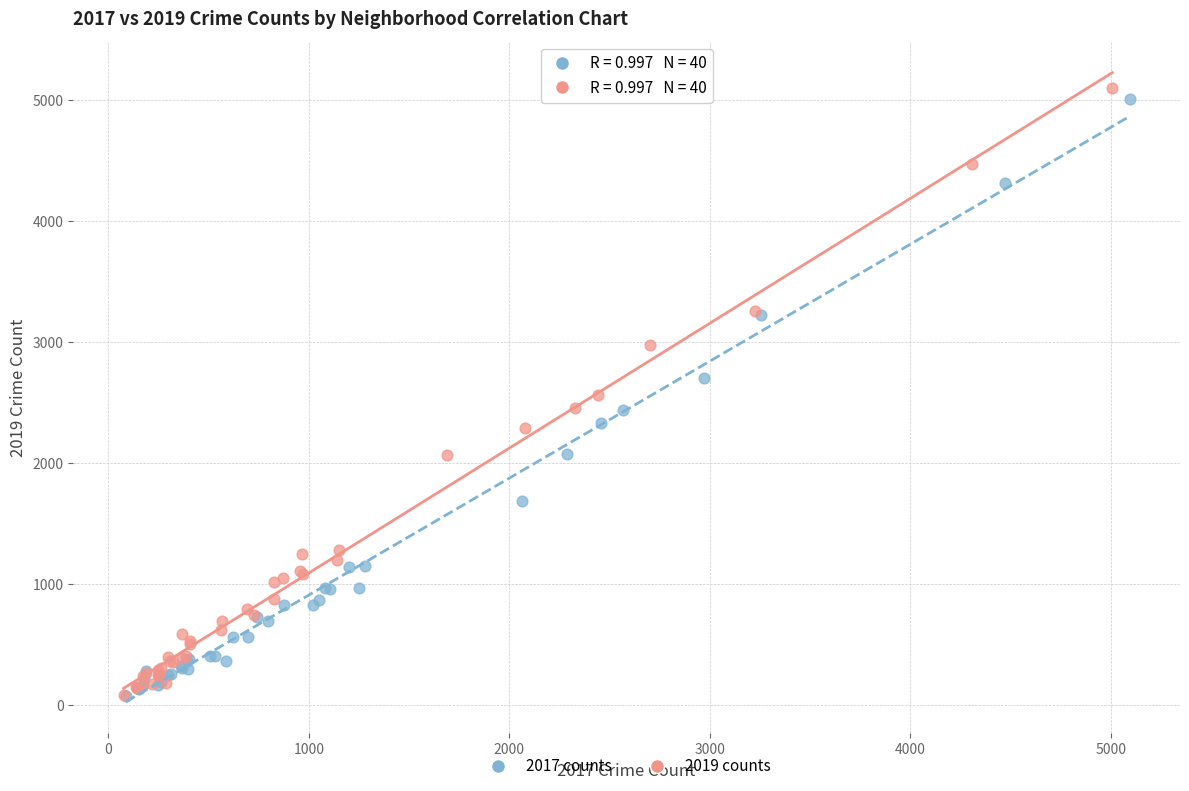

Which series has the largest Y range (max minus min)?

2019 counts